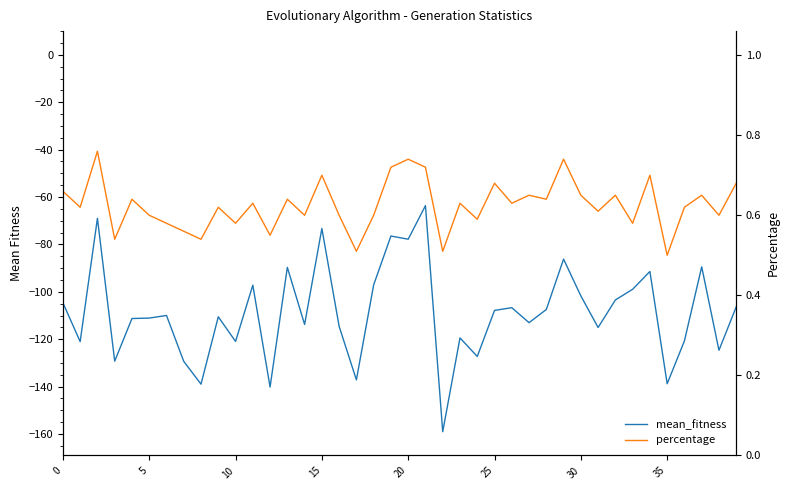

How many percentage values are between 0 and 1?

40